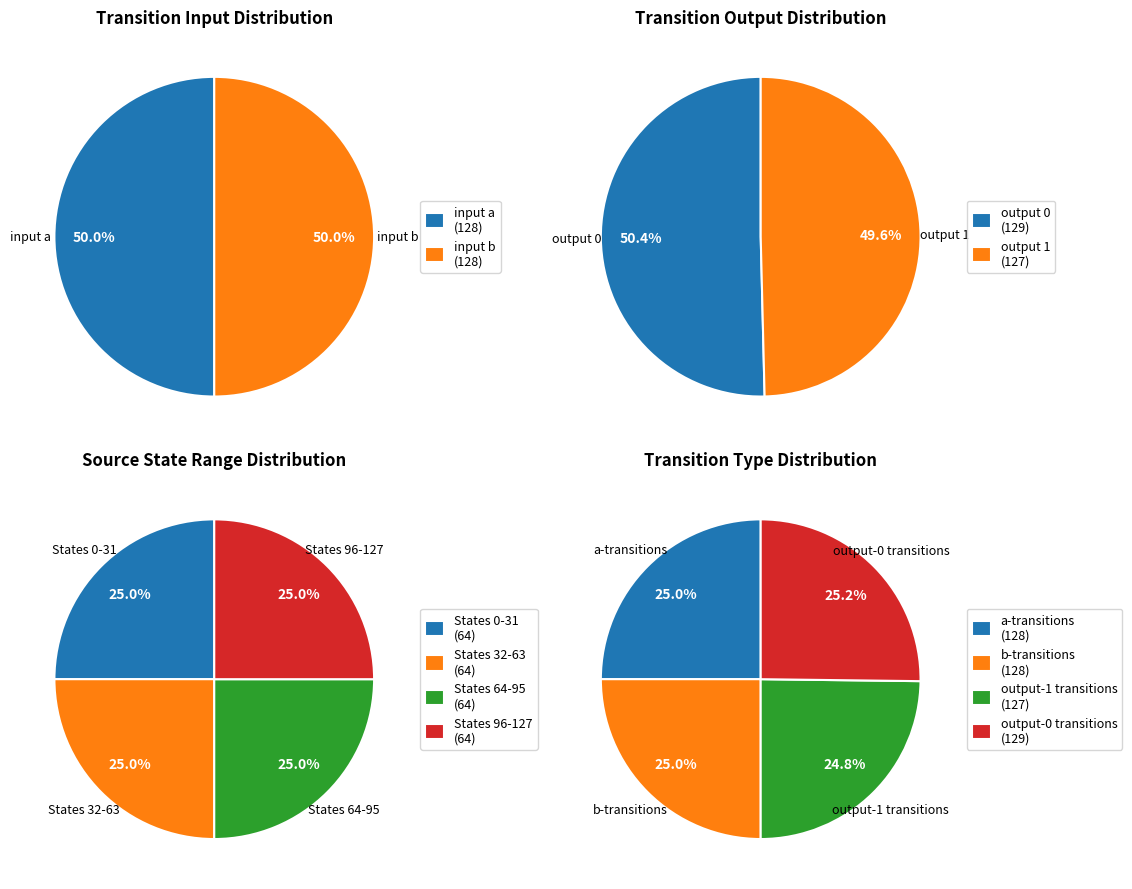

What percentage is the output_0 slice, to the nearest percent?

25%